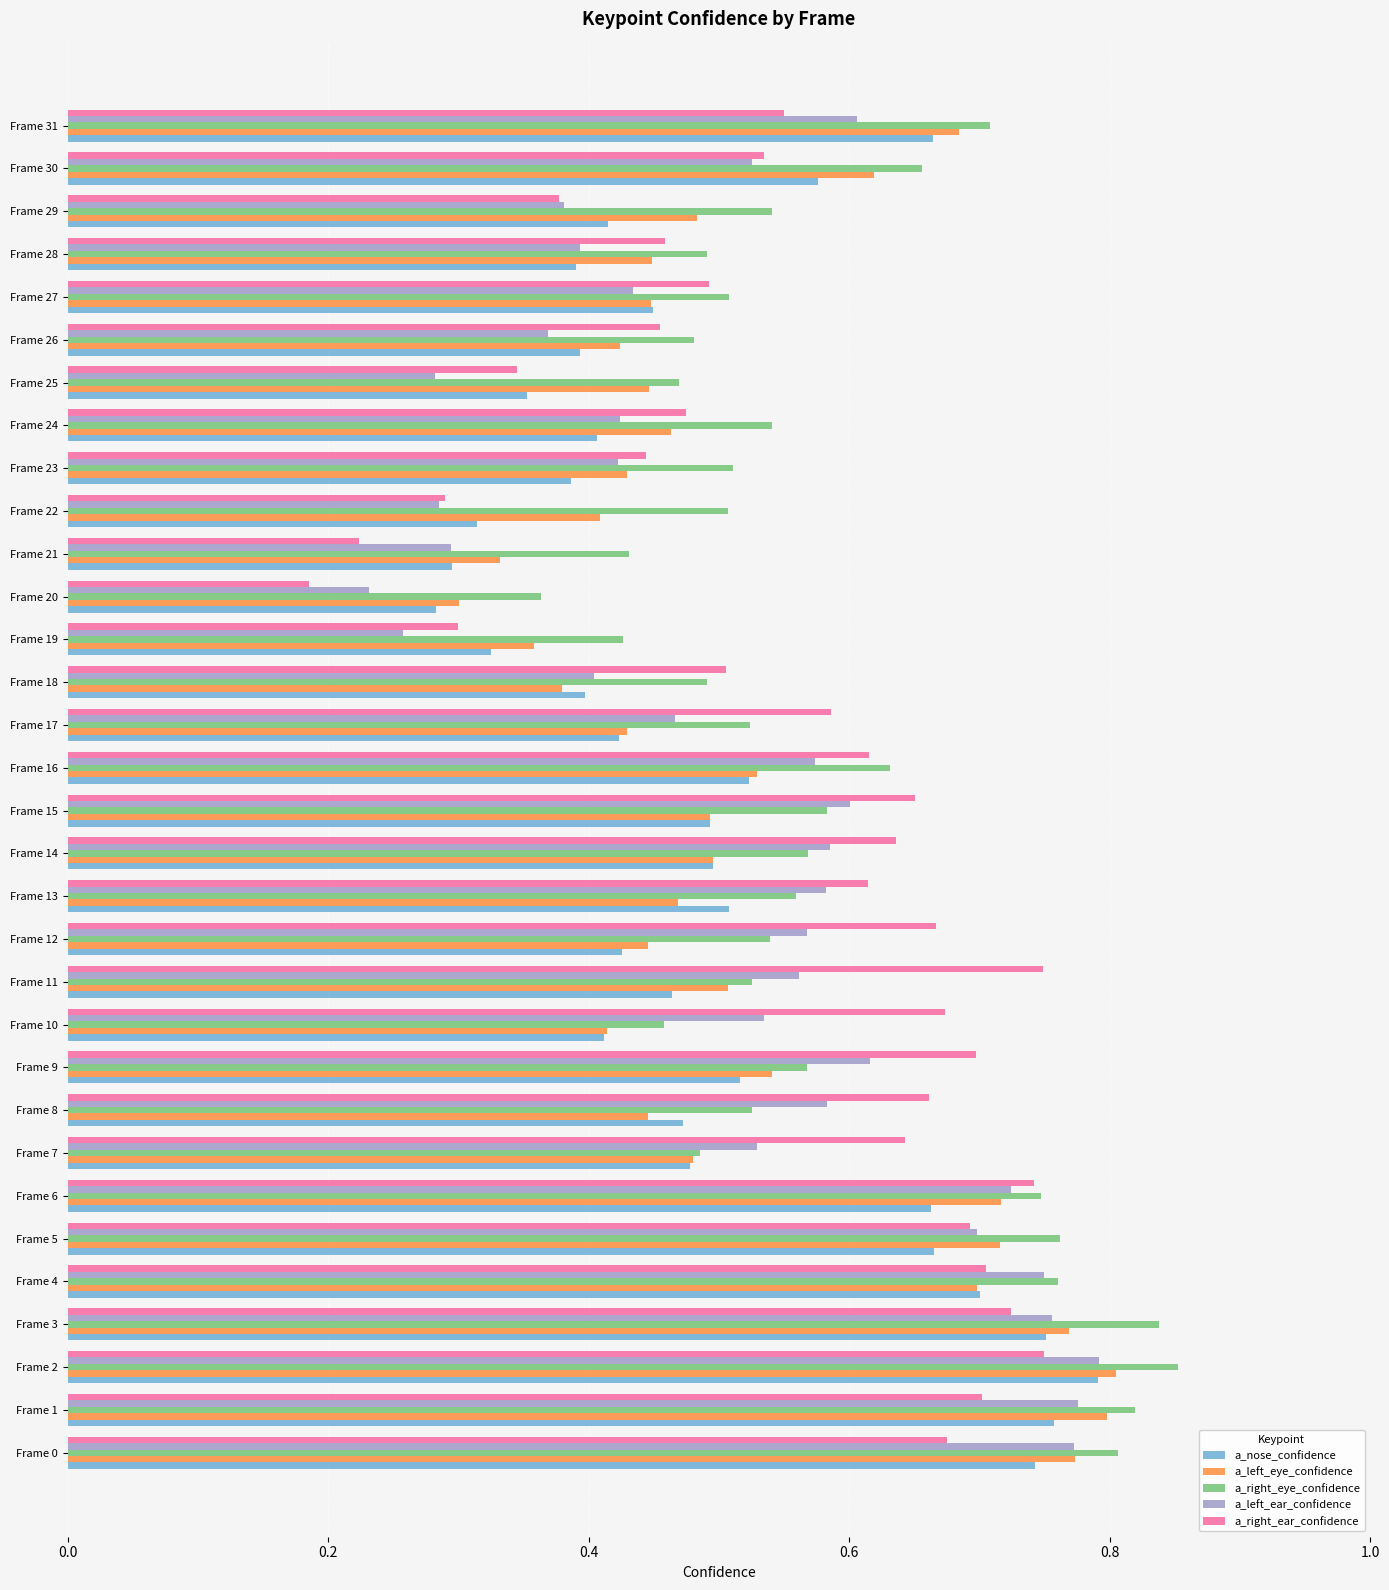

Which series changed the most between Frame 1 and Frame 20?

a_left_ear_confidence